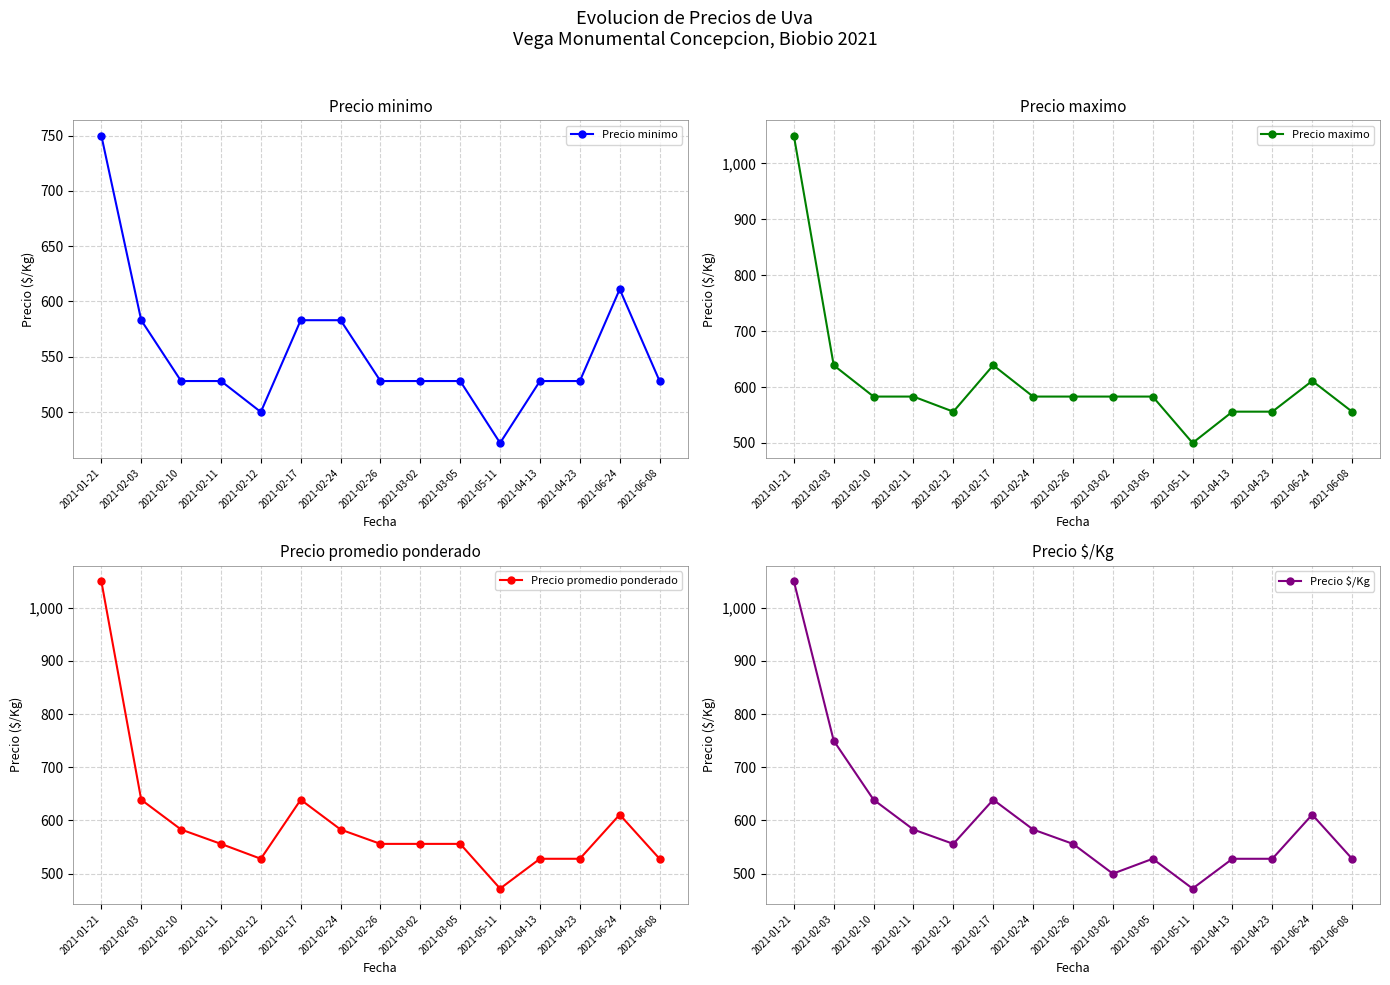

At 2021-02-10, list the series in order from largest to smallest.

Precio $/Kg, Precio maximo, Precio promedio ponderado, Precio minimo